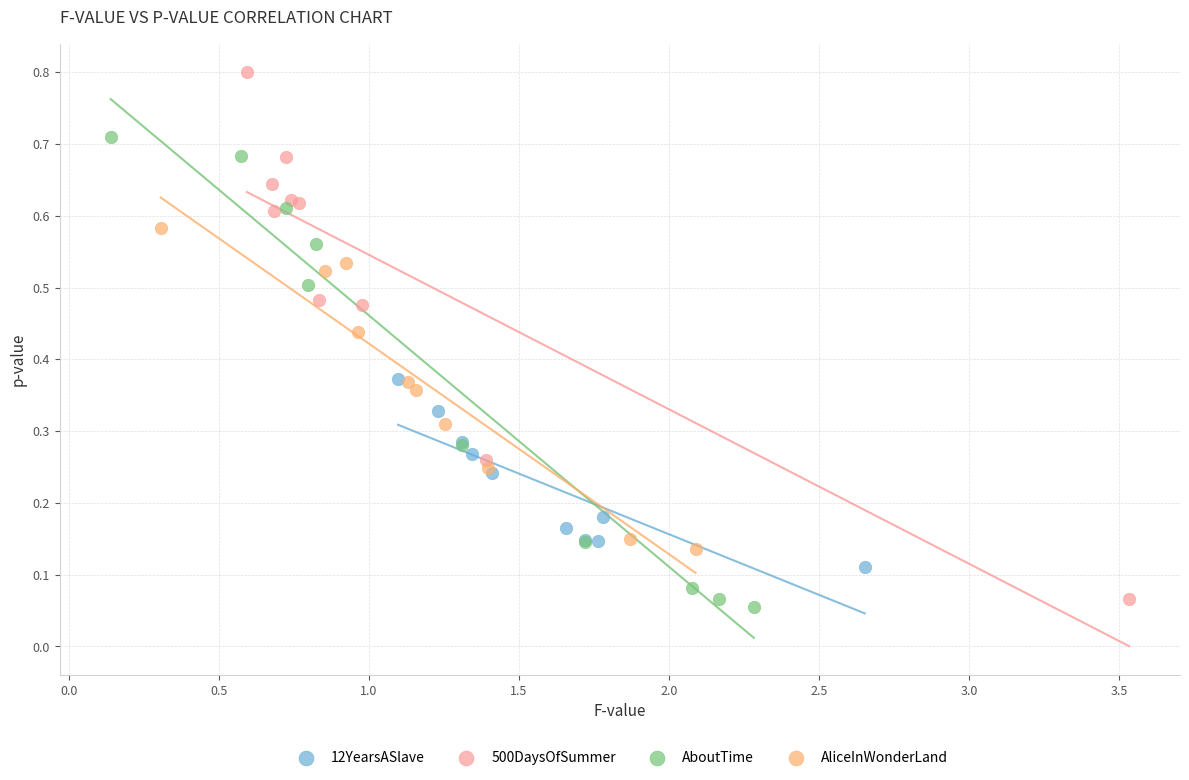

What are all the series names shown in the legend?

12YearsASlave, 500DaysOfSummer, AboutTime, AliceInWonderLand